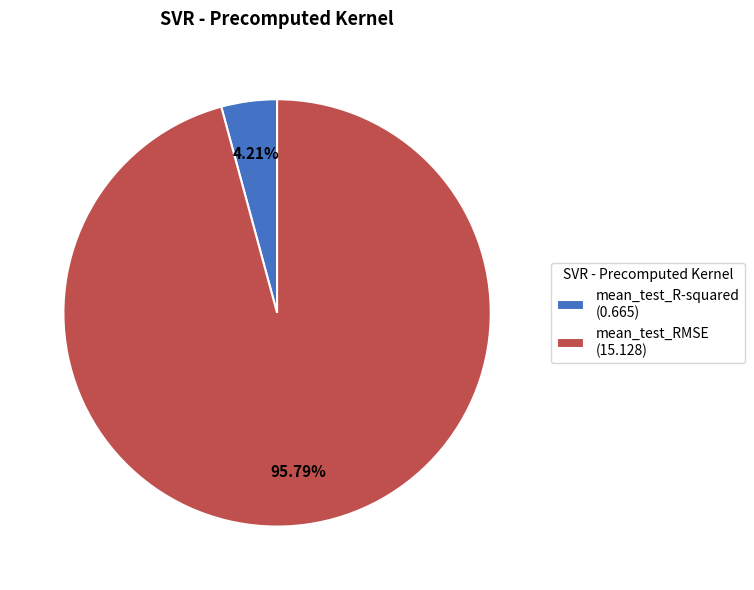

To the nearest percent, what portion does mean_test_RMSE represent?

96%